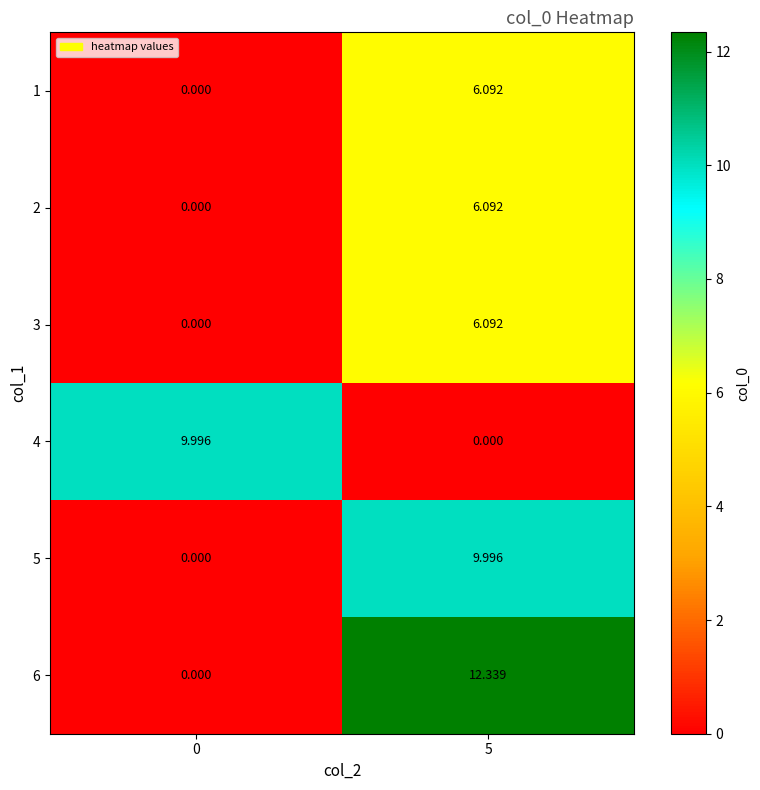

How many data points in 6 are less than 12?

1